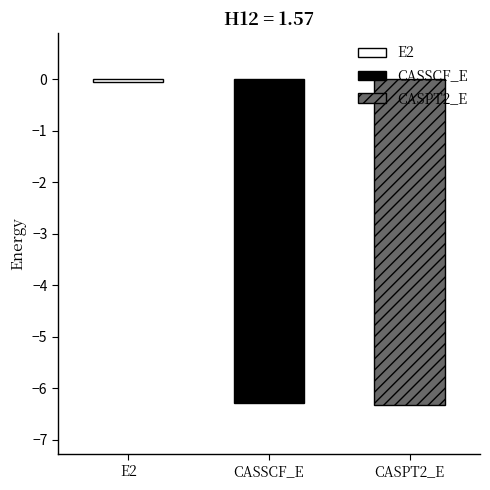

What is the value of the 2nd bar from the left?

-6.3